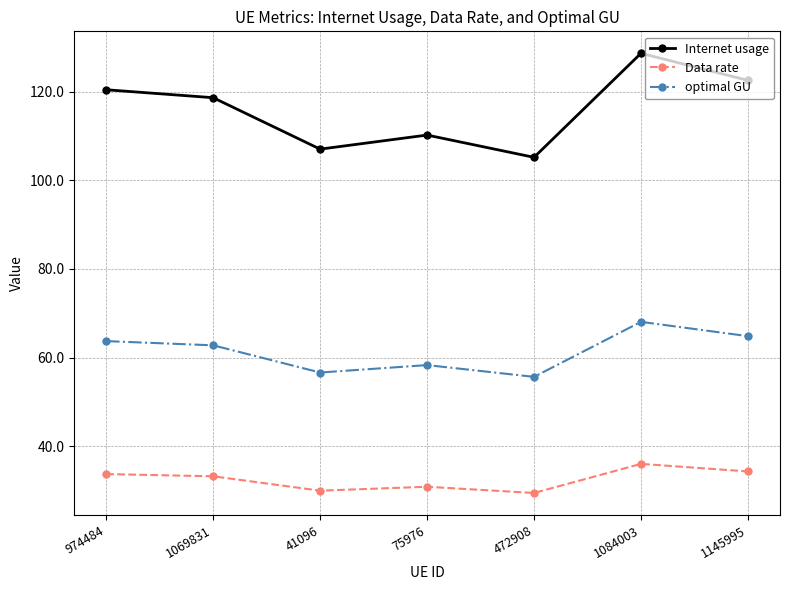

What is the label of the 2nd point from the left?

1069831